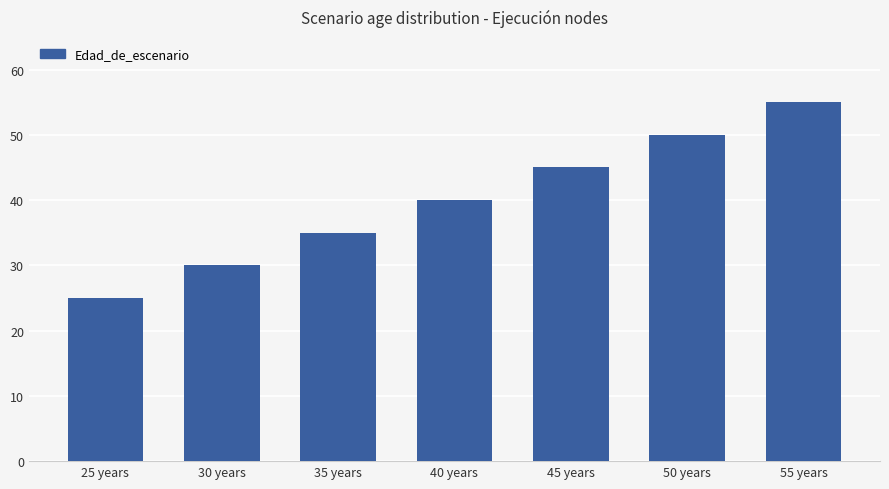

What is the label of the 3rd bar from the right?

45 years